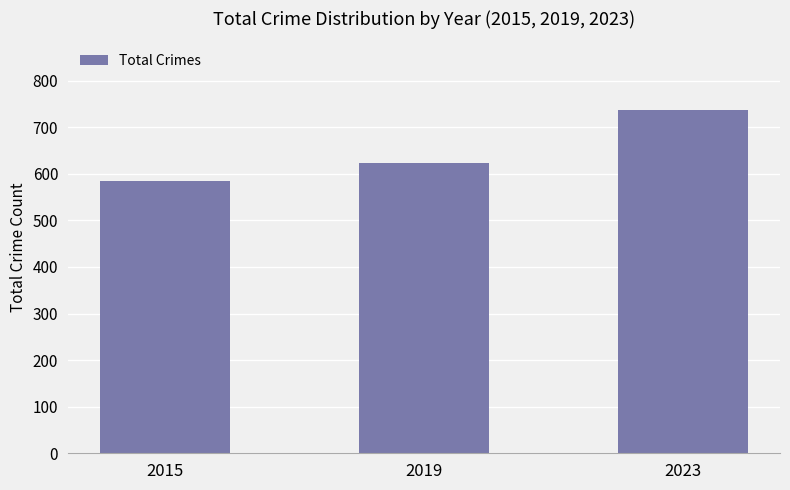

Rank the categories by value from highest to lowest.

2023, 2019, 2015